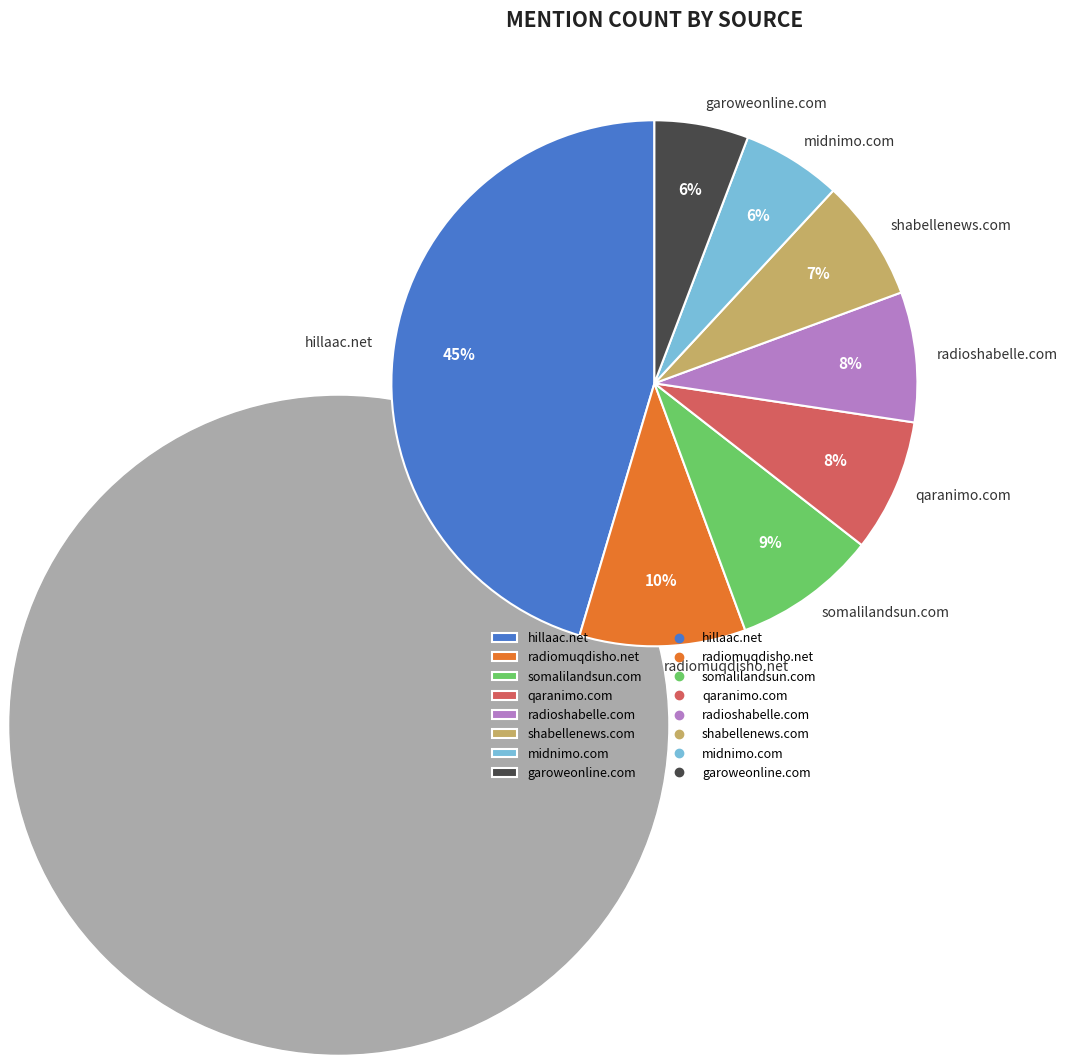

Combined, do hillaac.net and midnimo.com account for over 50%?

Yes